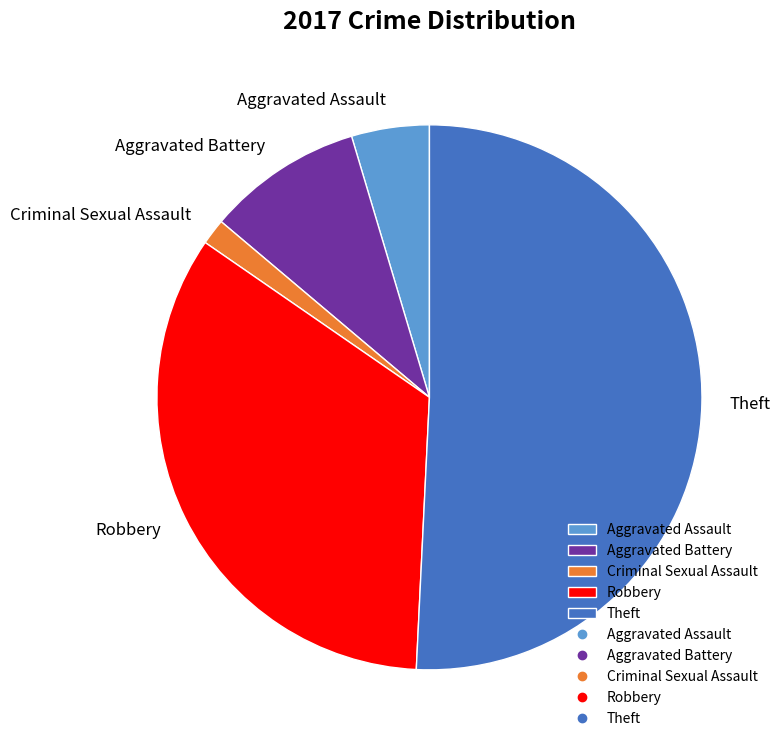

The Robbery slice represents 19% of the pie. True or false?

False